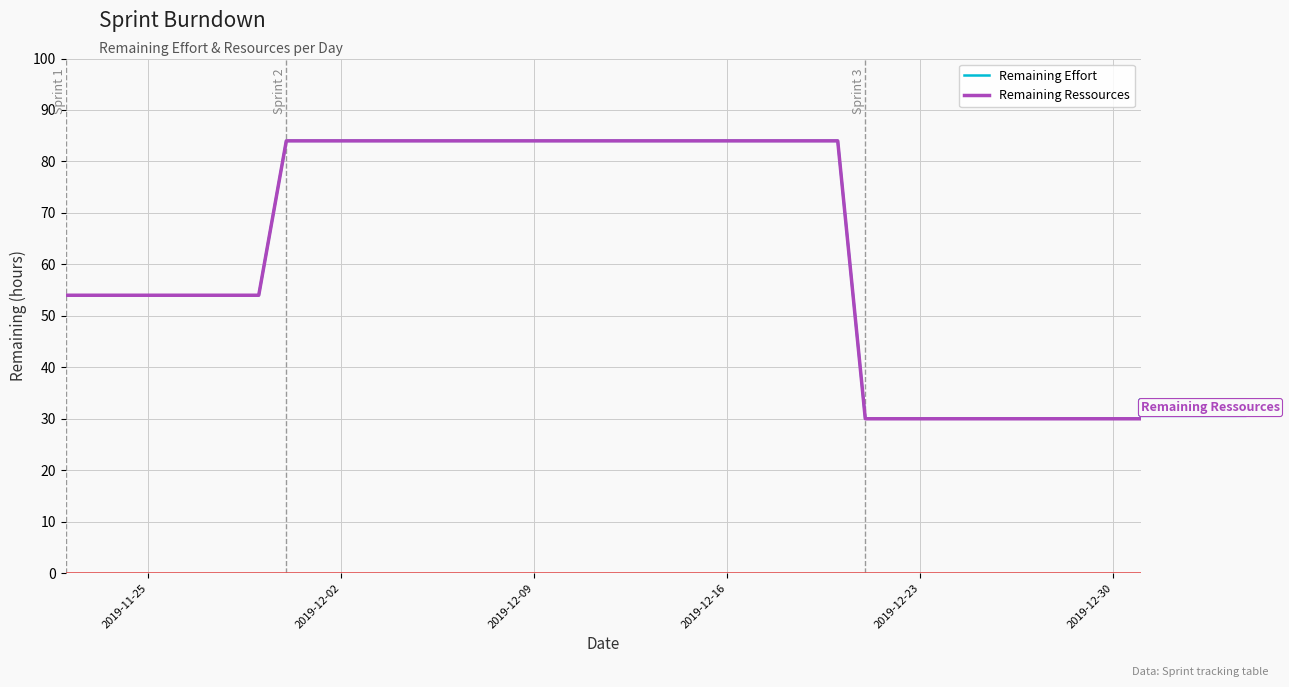

Is this an area chart (filled region under the line)?

No